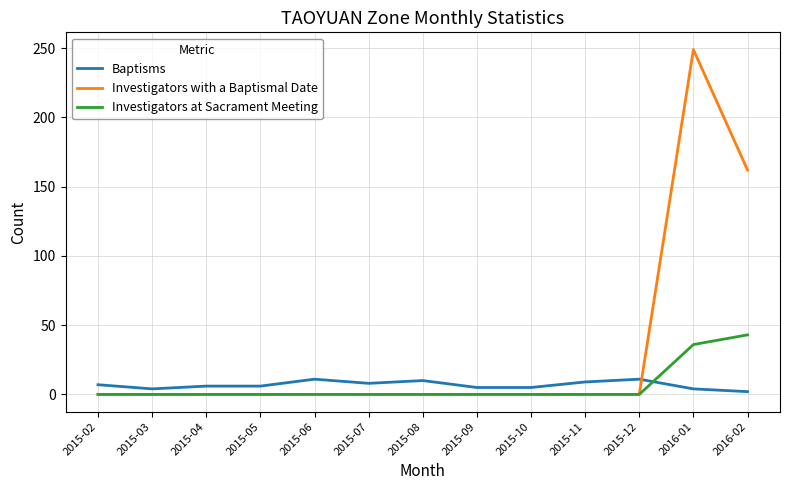

Count the number of categories in the chart.

13